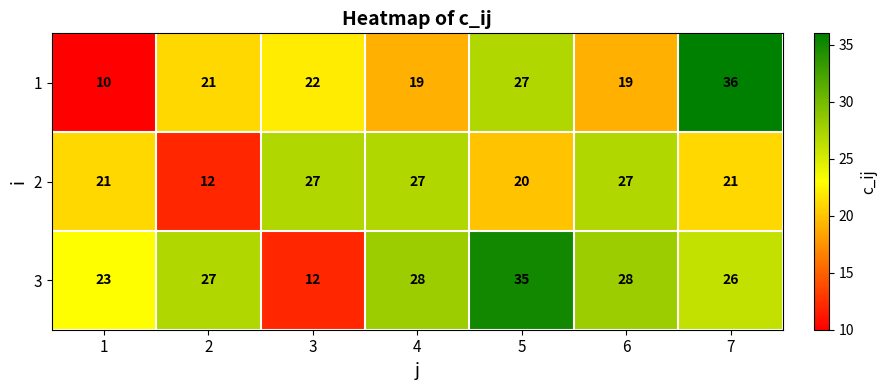

Which category has the lowest value across all series?

1